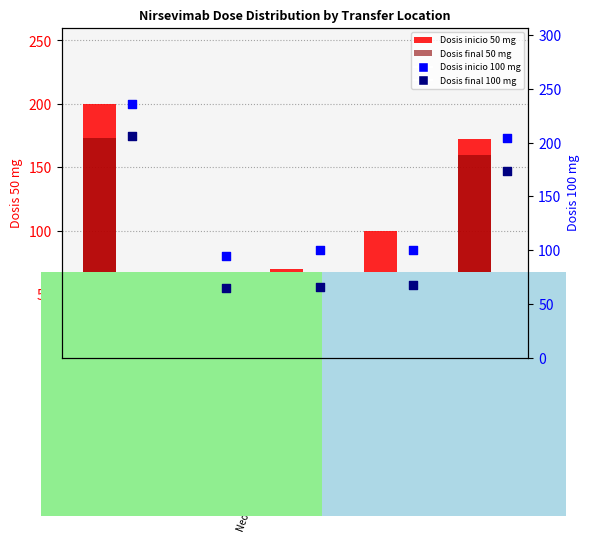

Is the value of Dosis inicio 50 mg at DVI LOURDES greater than the value of Dosis inicio 100 mg at Neonatologia?

No